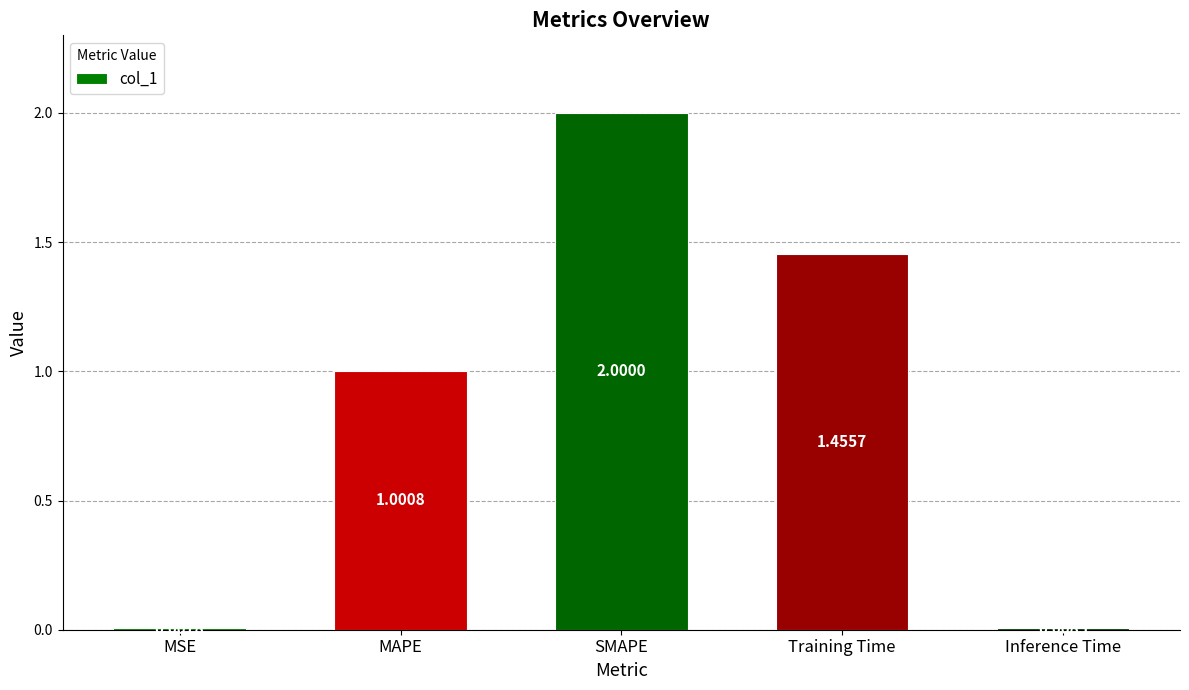

The value at MAPE is 1.5. True or false?

False